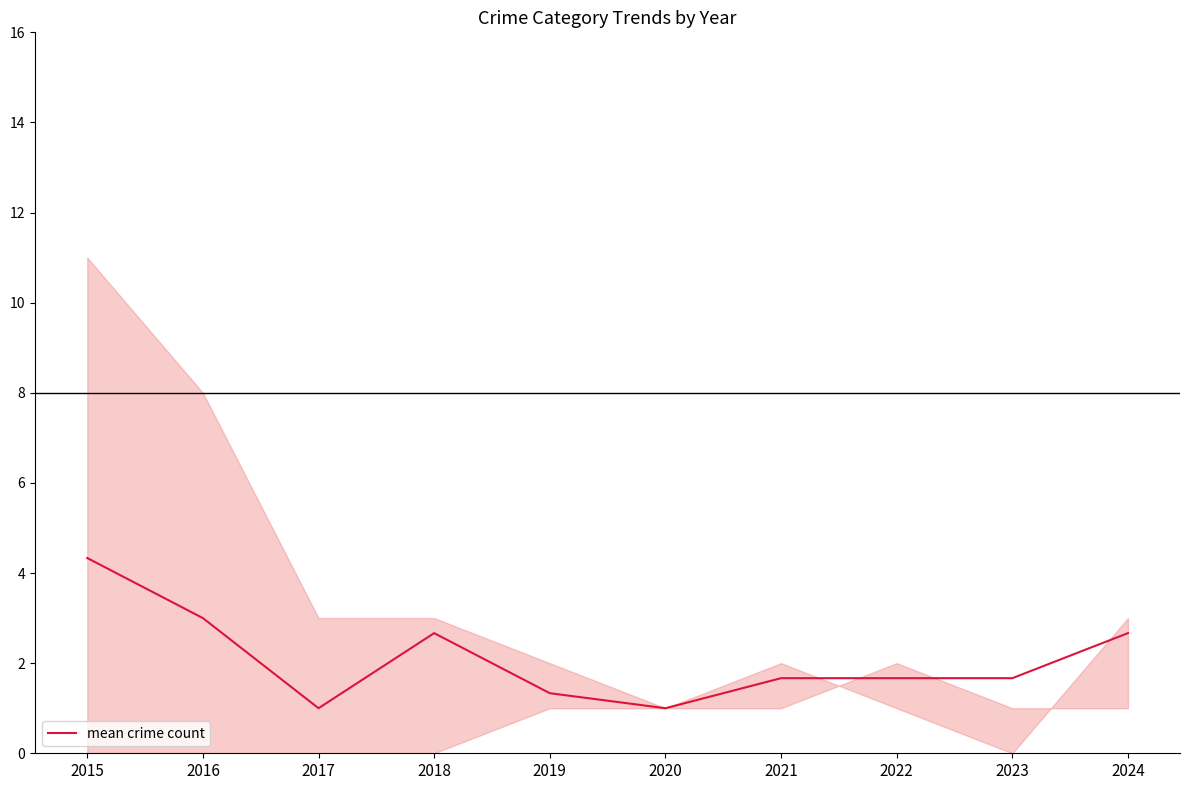

At which category does the data reach its first local peak?

2018